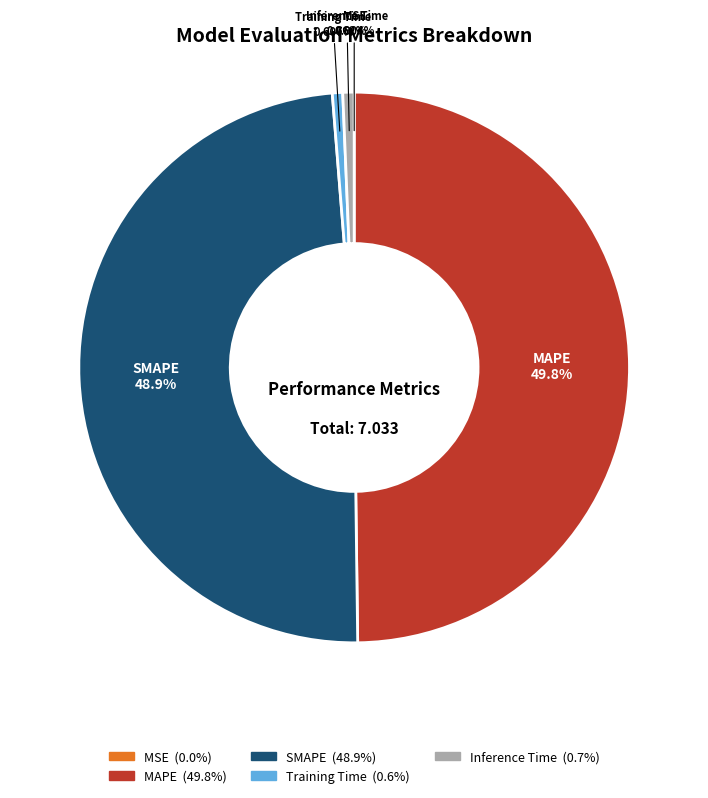

Does Training Time account for over 50% of the chart?

No